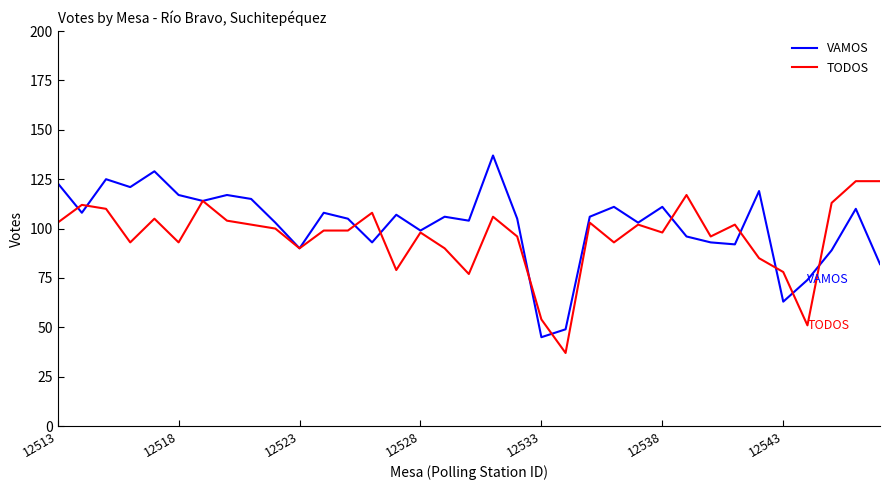

What is the minimum value shown in the chart?

37